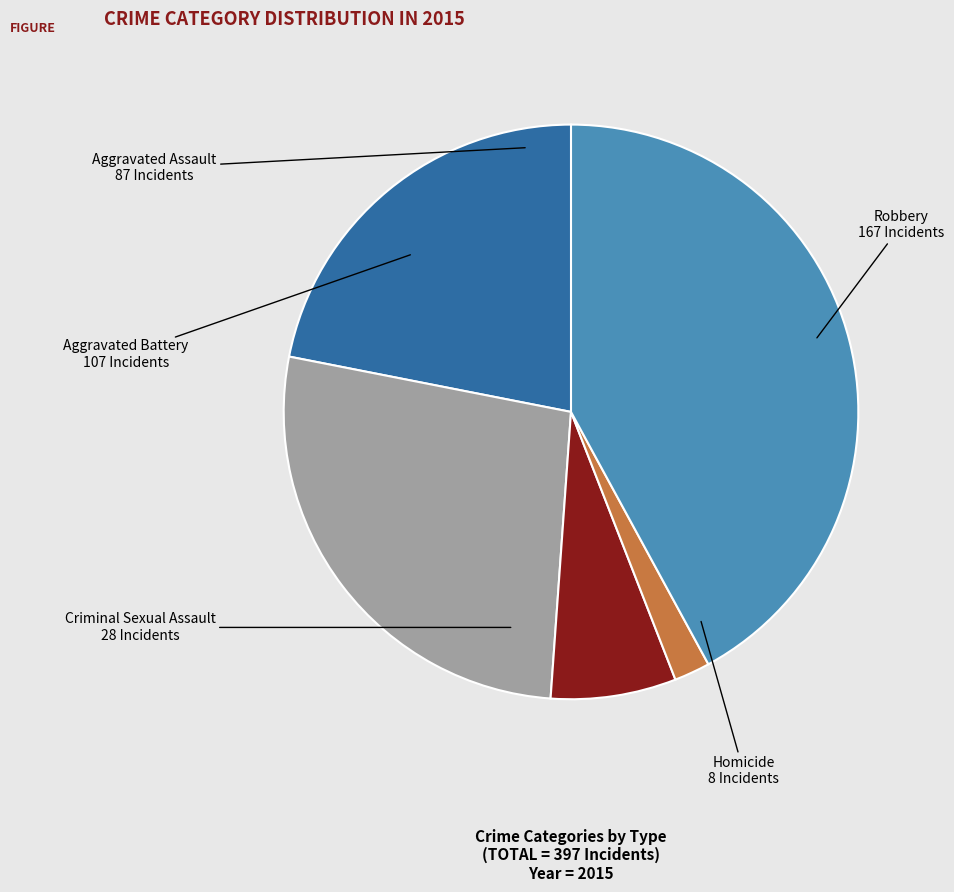

Which slice is the smallest?

Homicide